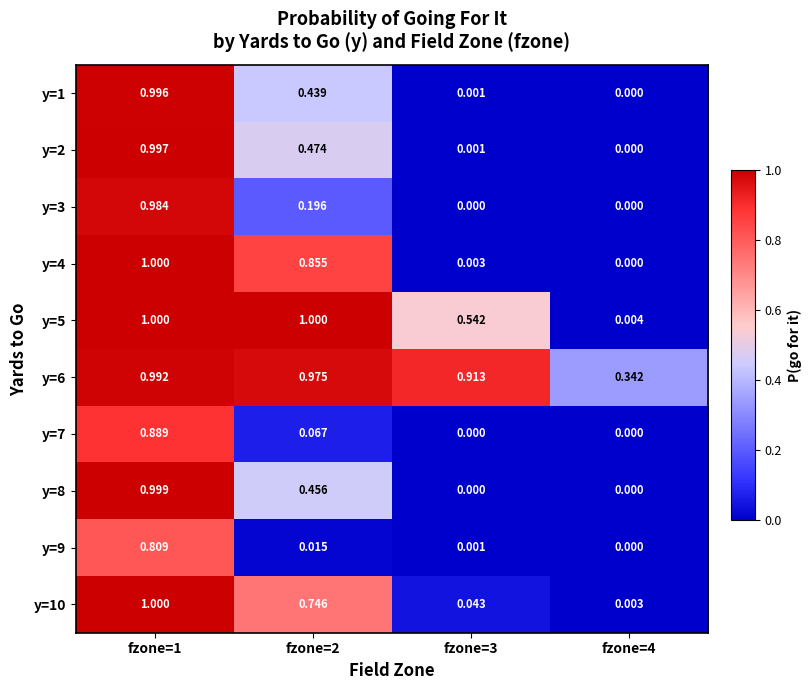

Is the value of y=1 at fzone=2 greater than the value of y=8 at fzone=1?

No